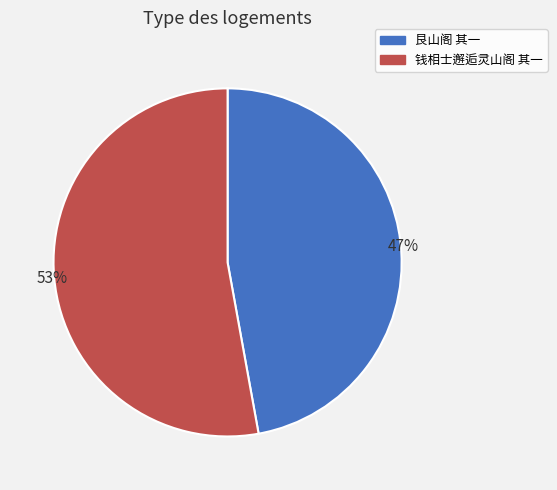

To the nearest percent, what percentage of the pie is 艮山阁 其一?

47%